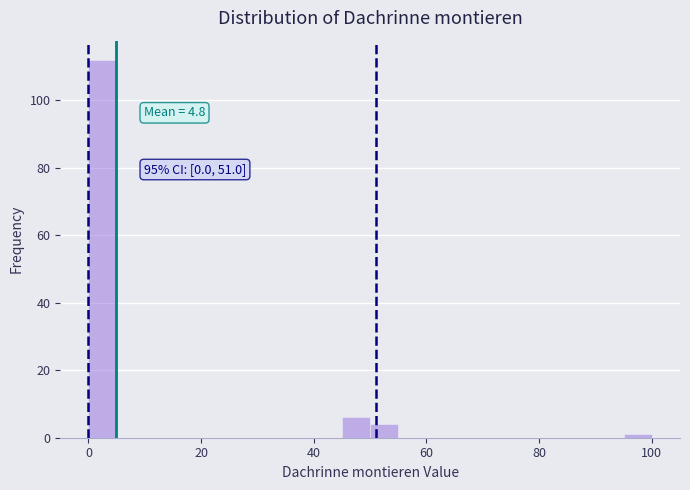

Around what value on the x-axis is the tallest bar? Give the approximate position of its centre, as read against the axis.

2